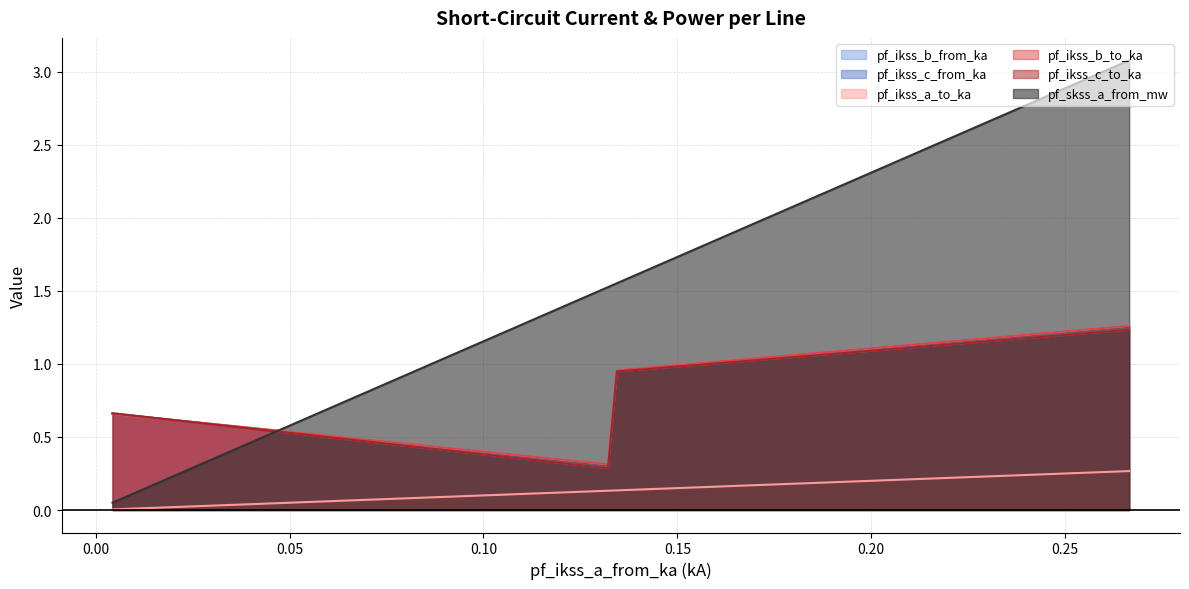

Does the chart have visible grid lines?

Yes